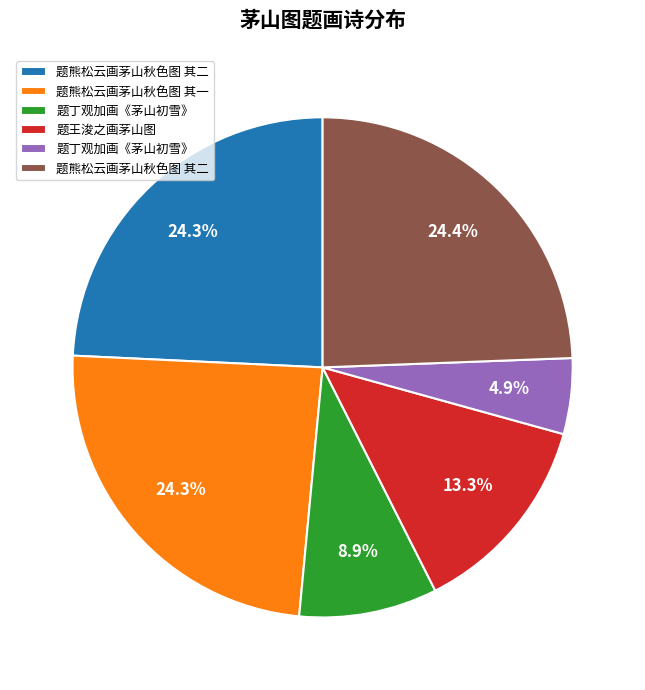

How many segments does this pie chart have?

6